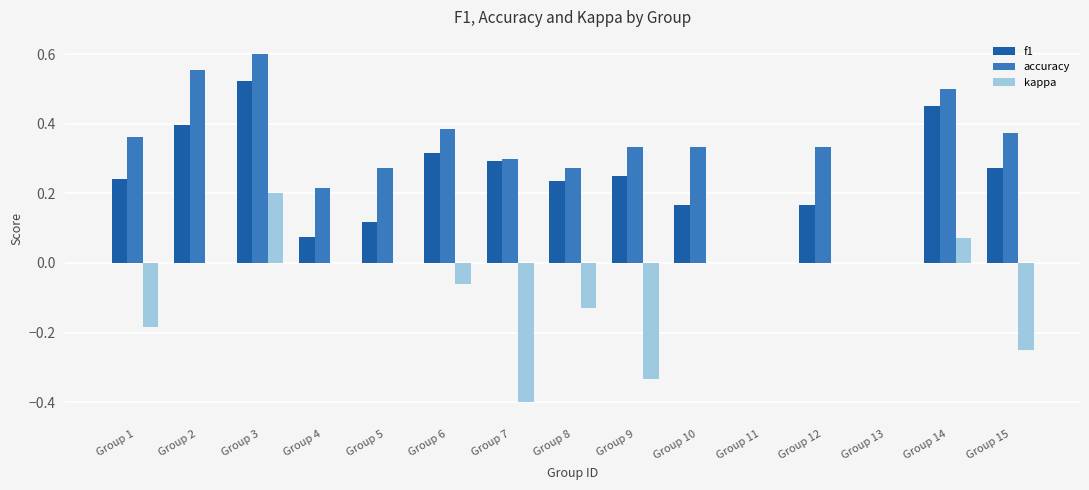

What is the sum of all kappa values?

-1.1